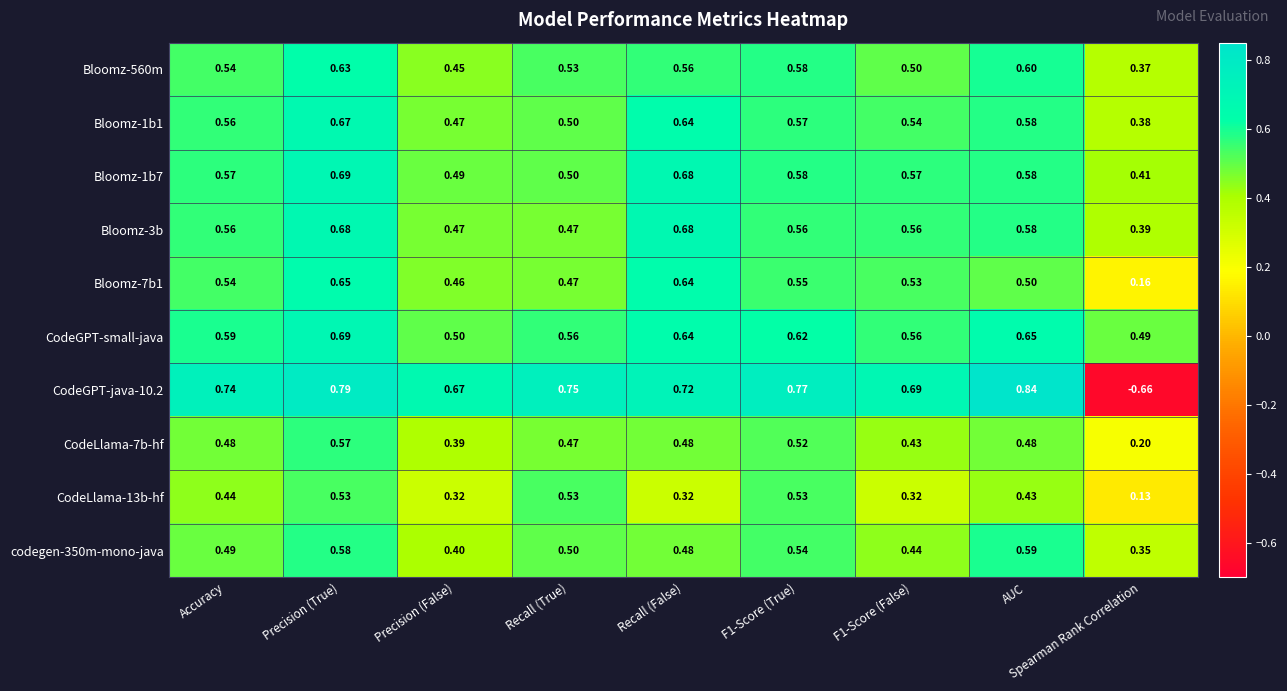

At which category is the sum across all series the highest?

Precision (True)